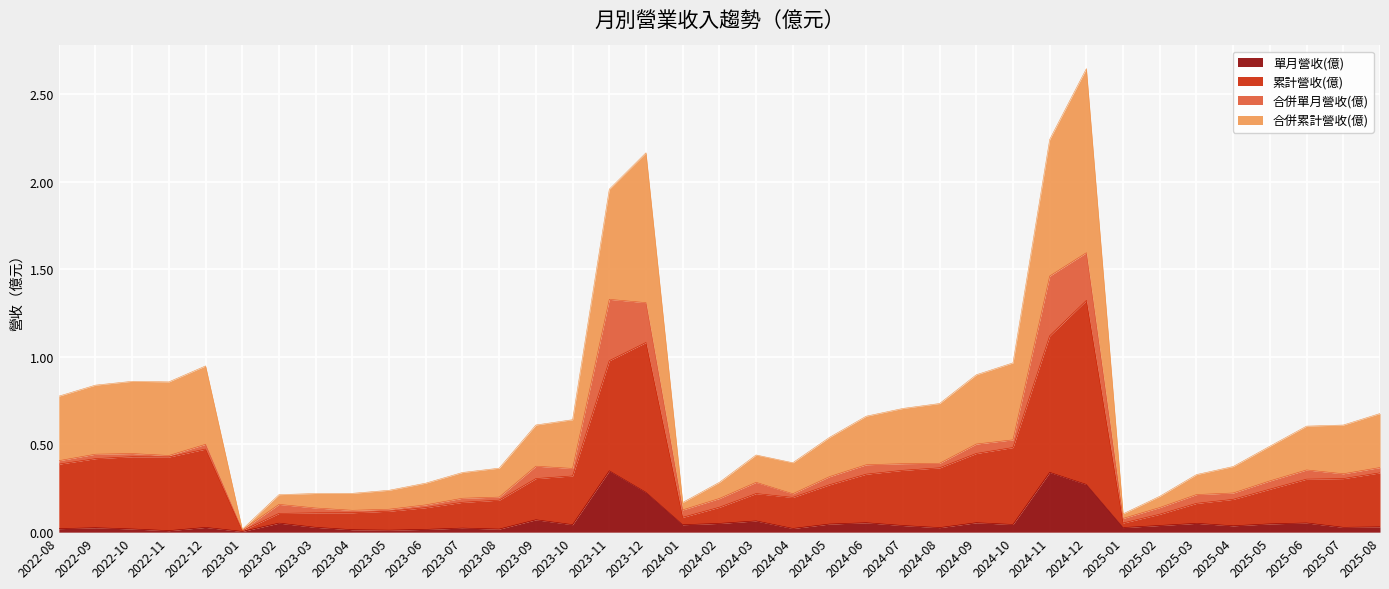

What is the value of the 合併累計營收(億) point at the 5th from the left?

0.9